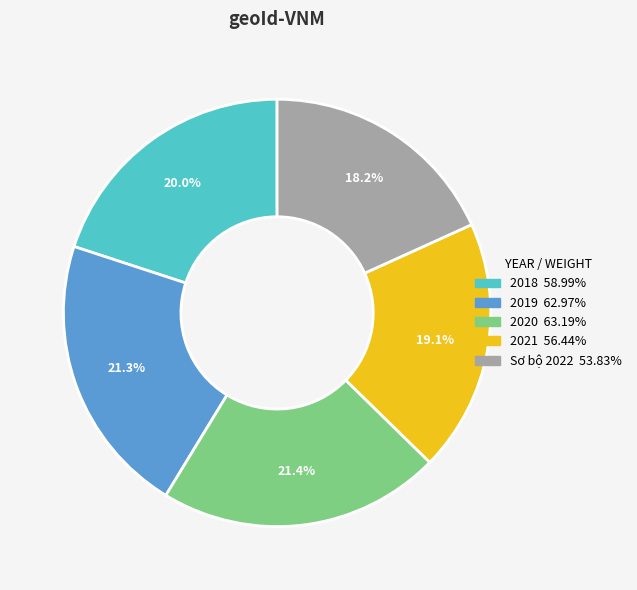

What portion of the pie excludes 2020?

78.6%